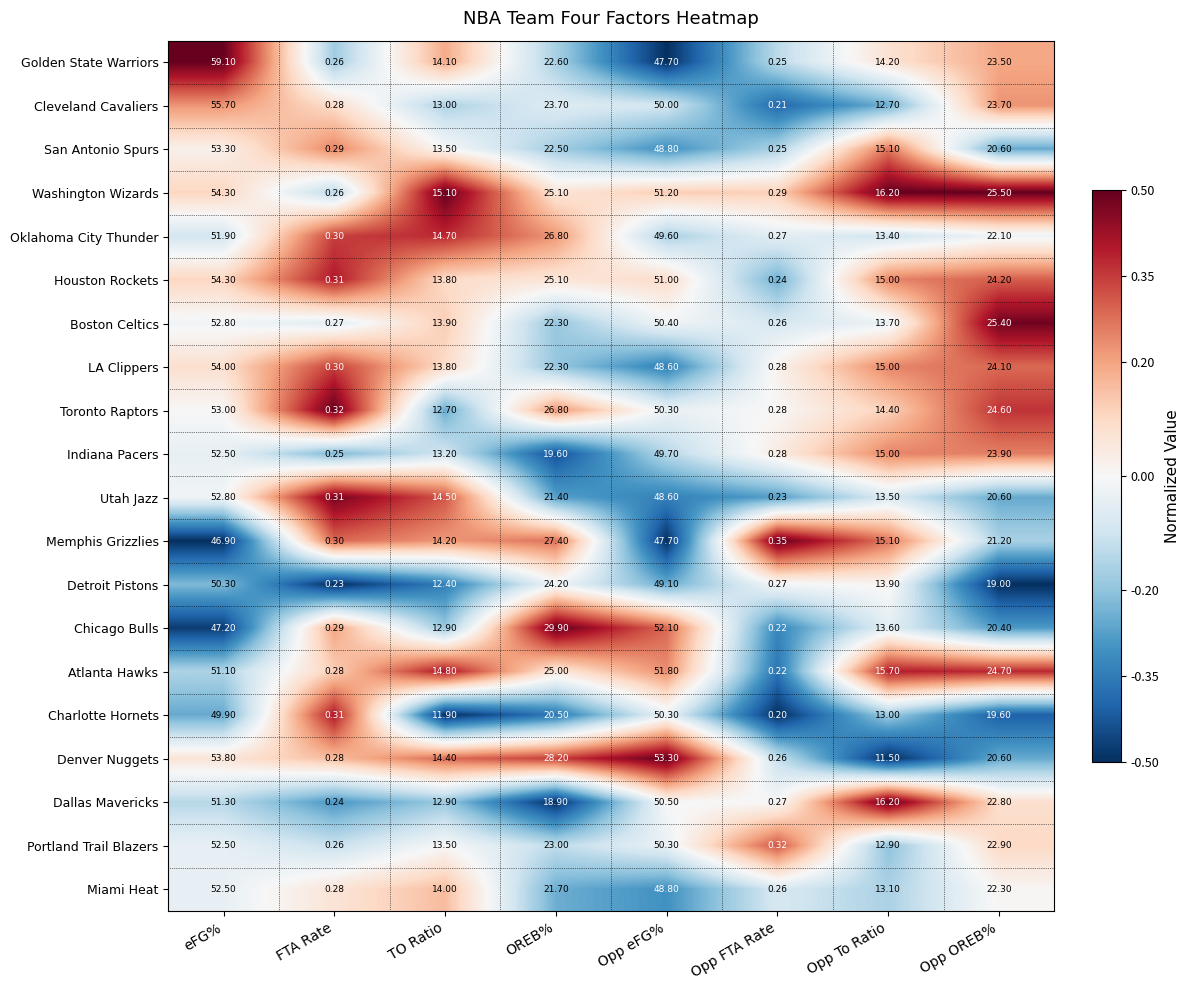

Where is Detroit Pistons nearest to the value 25?

OREB%